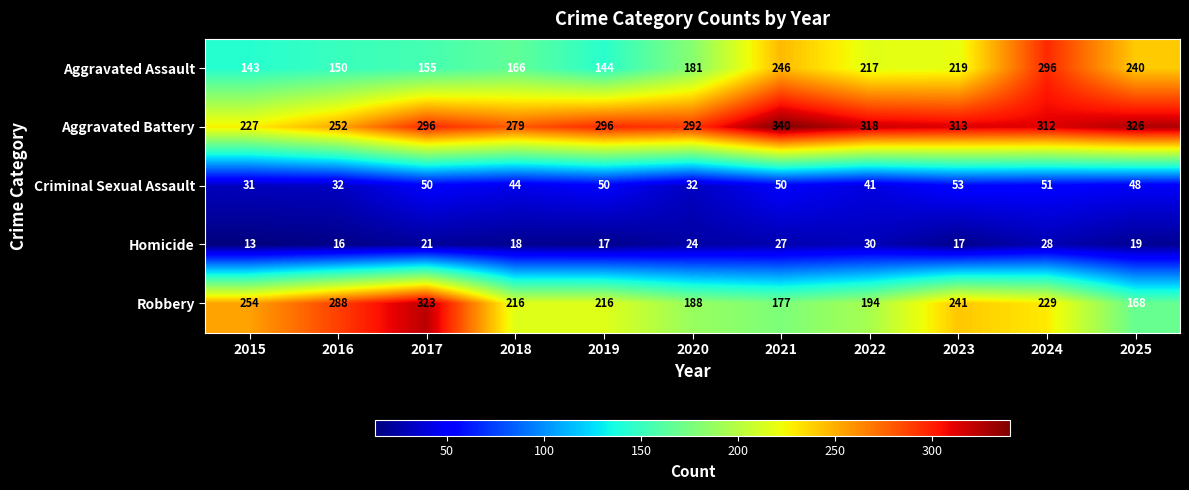

What is the greatest value displayed?

340